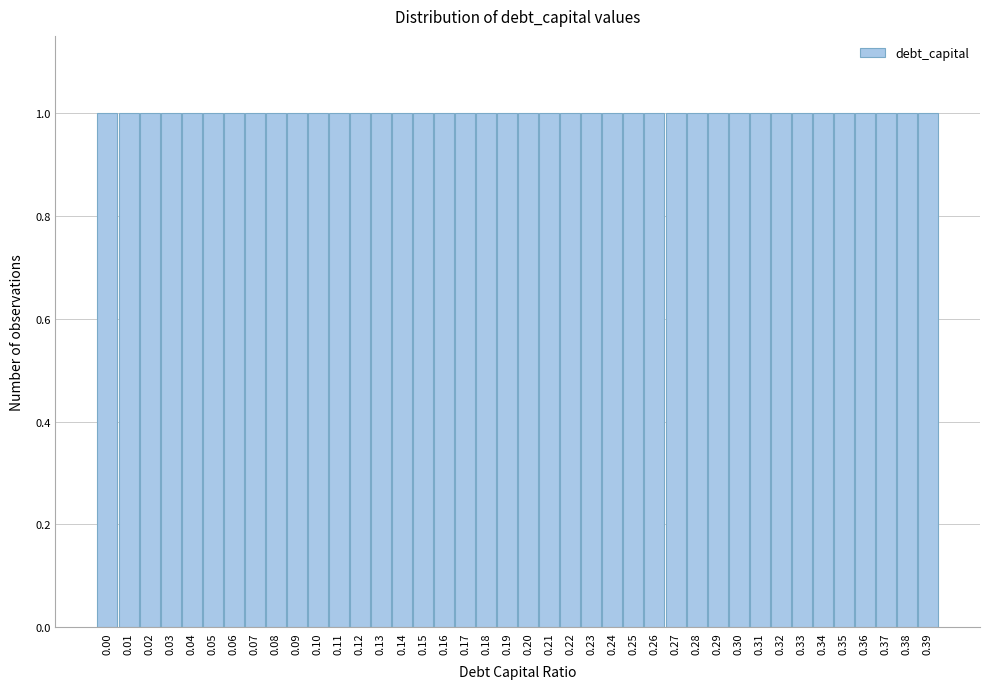

Reading left to right, transcribe this chart: for each bar, give the range it covers on the x-axis and its height. The values are not printed on the chart, so give them approximately, as read against the axis.

-0.005 to 0.005: 1
0.005 to 0.015: 1
0.015 to 0.025: 1
0.025 to 0.035: 1
0.035 to 0.045: 1
0.045 to 0.055: 1
0.055 to 0.065: 1
0.065 to 0.075: 1
0.075 to 0.085: 1
0.085 to 0.095: 1
0.095 to 0.105: 1
0.105 to 0.115: 1
0.115 to 0.125: 1
0.125 to 0.135: 1
0.135 to 0.145: 1
0.145 to 0.155: 1
0.155 to 0.165: 1
0.165 to 0.175: 1
0.175 to 0.185: 1
0.185 to 0.195: 1
0.195 to 0.205: 1
0.205 to 0.215: 1
0.215 to 0.225: 1
0.225 to 0.235: 1
0.235 to 0.245: 1
0.245 to 0.255: 1
0.255 to 0.265: 1
0.265 to 0.275: 1
0.275 to 0.285: 1
0.285 to 0.295: 1
0.295 to 0.305: 1
0.305 to 0.315: 1
0.315 to 0.325: 1
0.325 to 0.335: 1
0.335 to 0.345: 1
0.345 to 0.355: 1
0.355 to 0.365: 1
0.365 to 0.375: 1
0.375 to 0.385: 1
0.385 to 0.395: 1